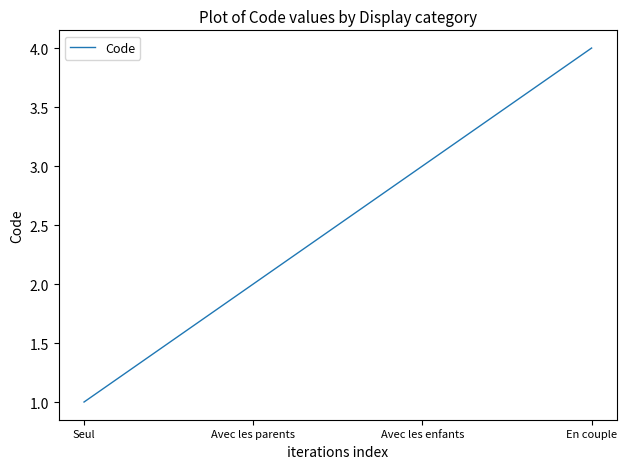

What is the ratio of the value at Avec les parents to the value at Avec les enfants?

0.7